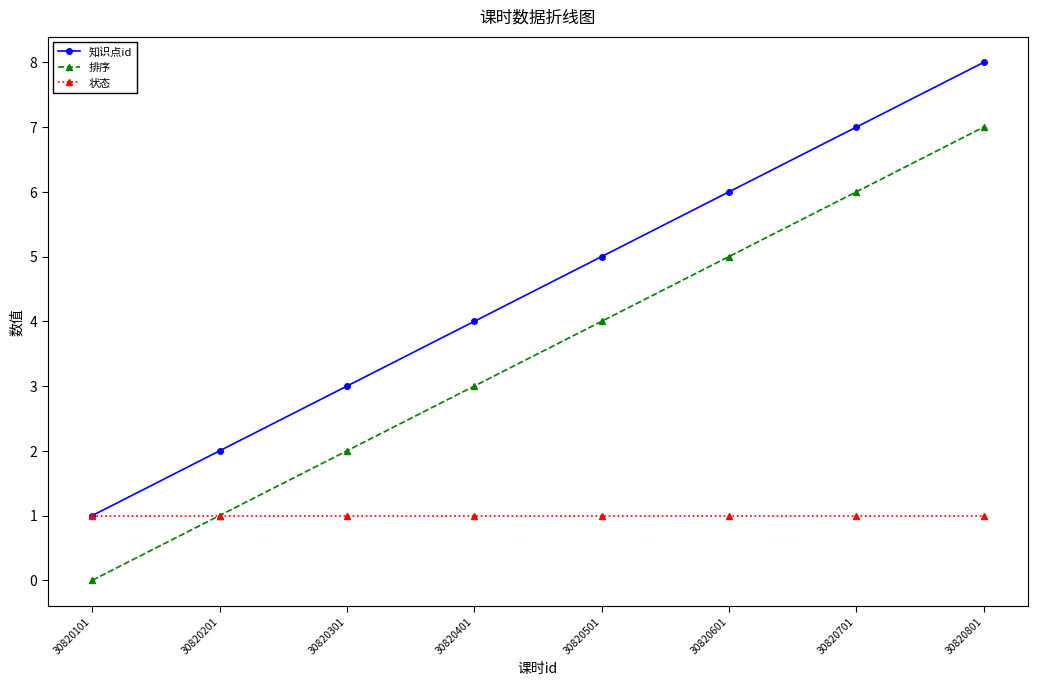

What is the spread (max minus min) of values at 30820701?

6